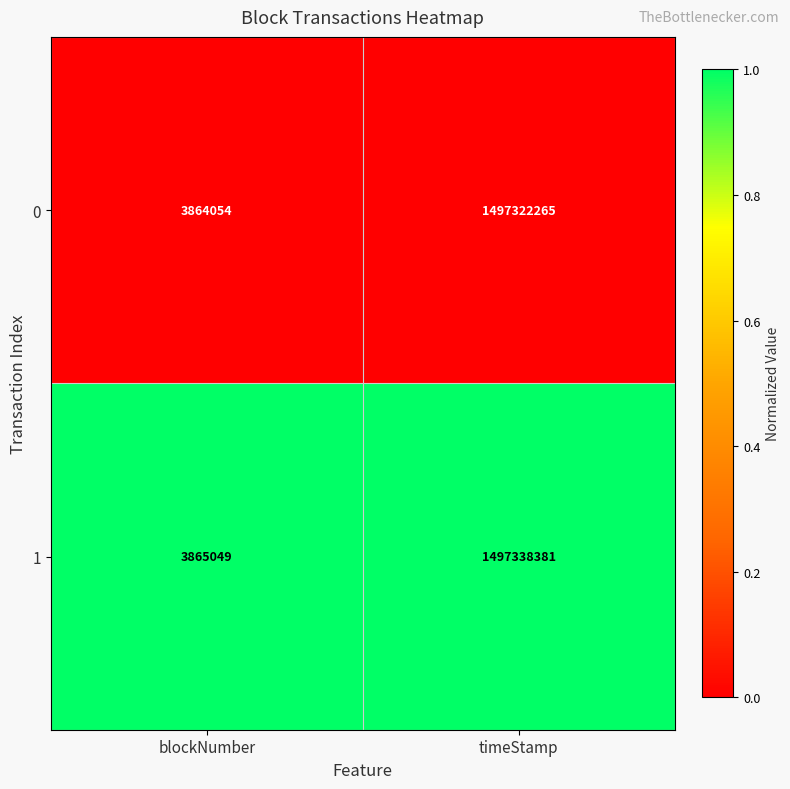

Reading left to right, what are all the values shown in this chart?

0: blockNumber=3864054	timeStamp=1497322265
1: blockNumber=3865049	timeStamp=1497338381